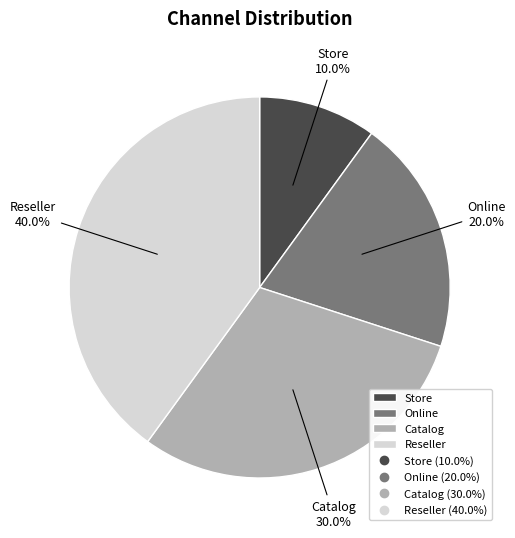

What percentage is the Reseller slice, to the nearest percent?

40%